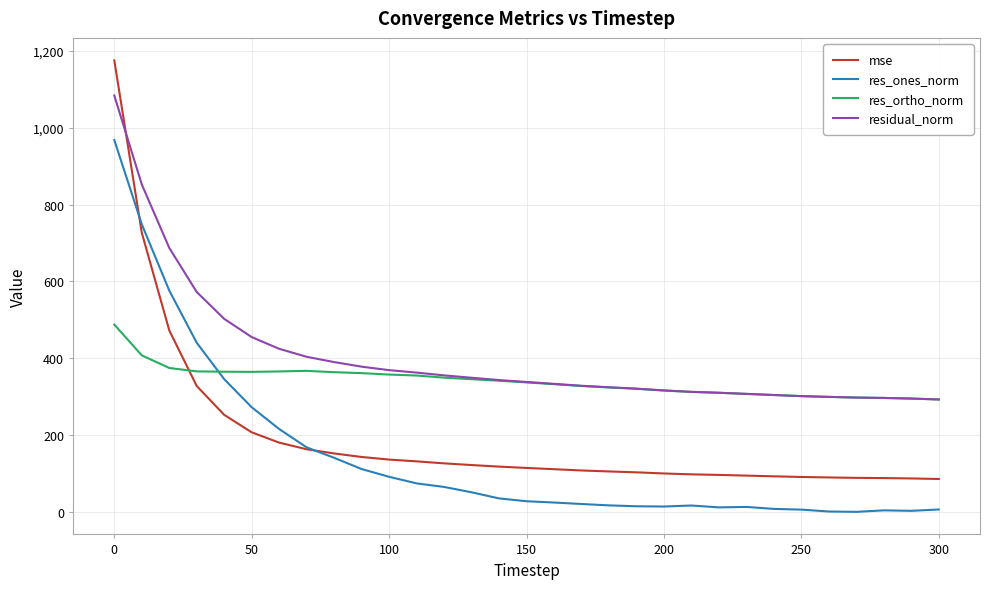

Which series ends up on top after the final intersection of res_ortho_norm and mse?

res_ortho_norm